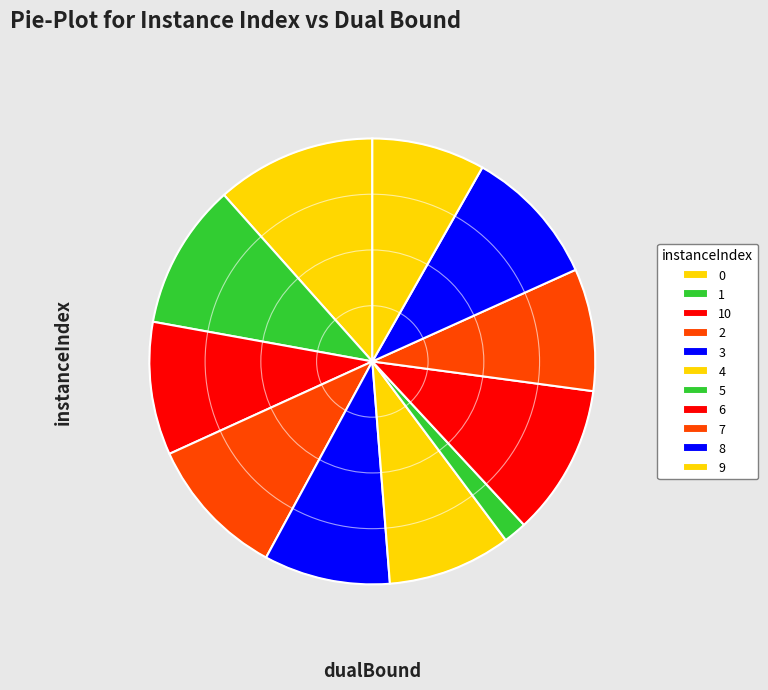

To the nearest percent, what portion does 8 represent?

10%